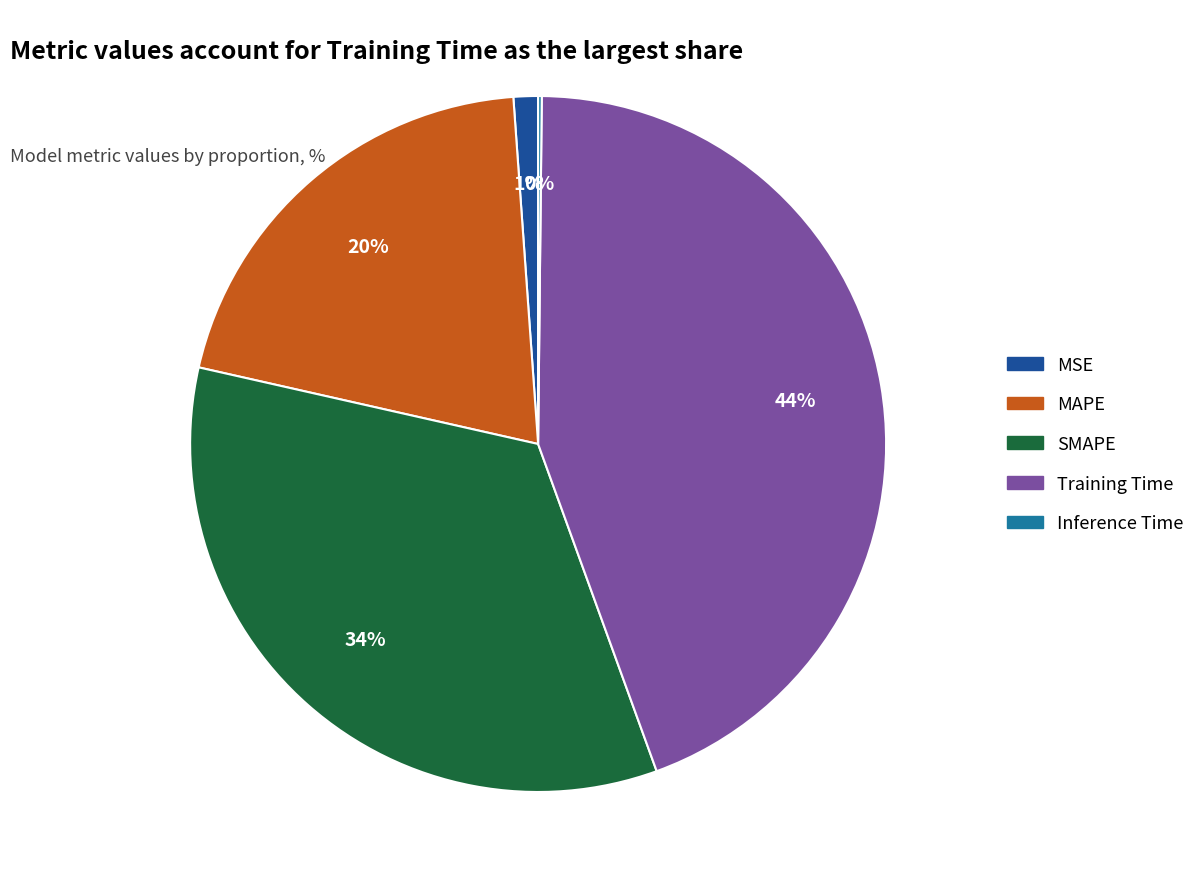

Combined, do MSE and MAPE account for over 50%?

No